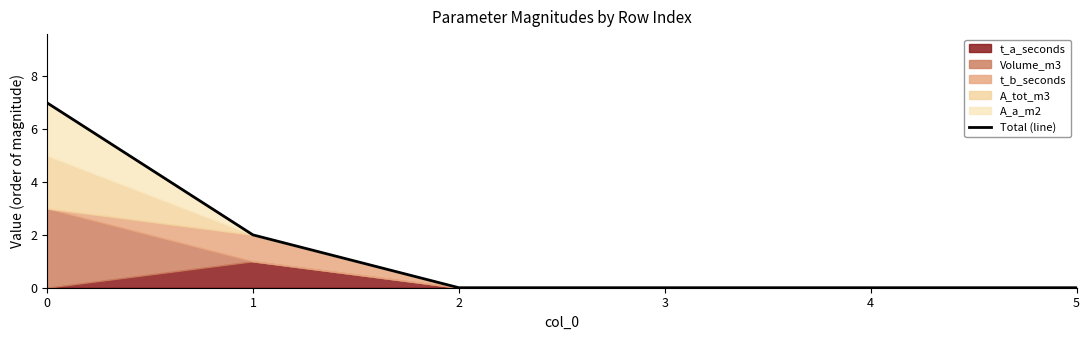

Reading right to left, list all the values displayed in this chart.

0	0	0	0	2	7